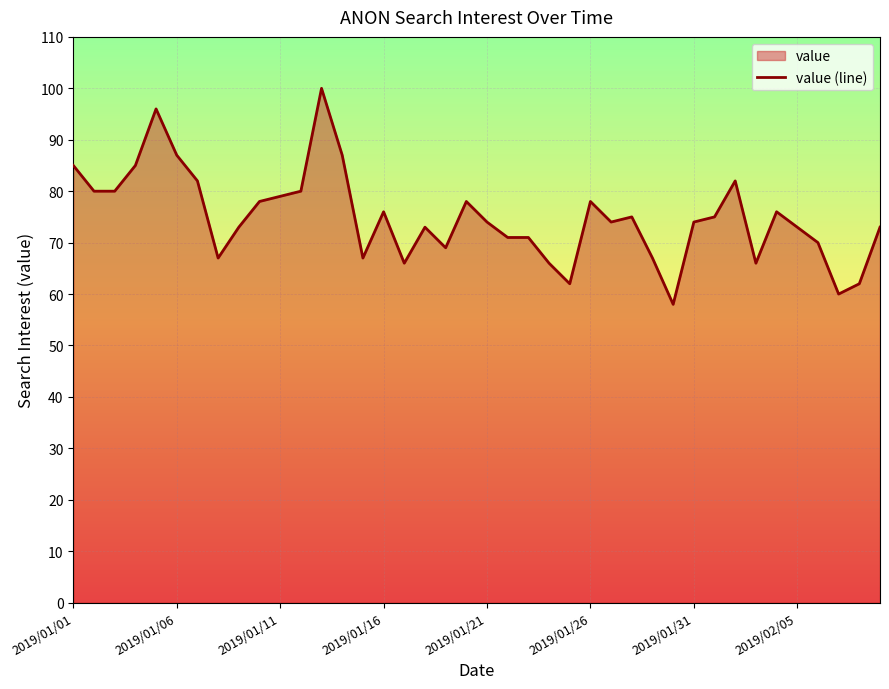

The value at 34 is 124. True or false?

False